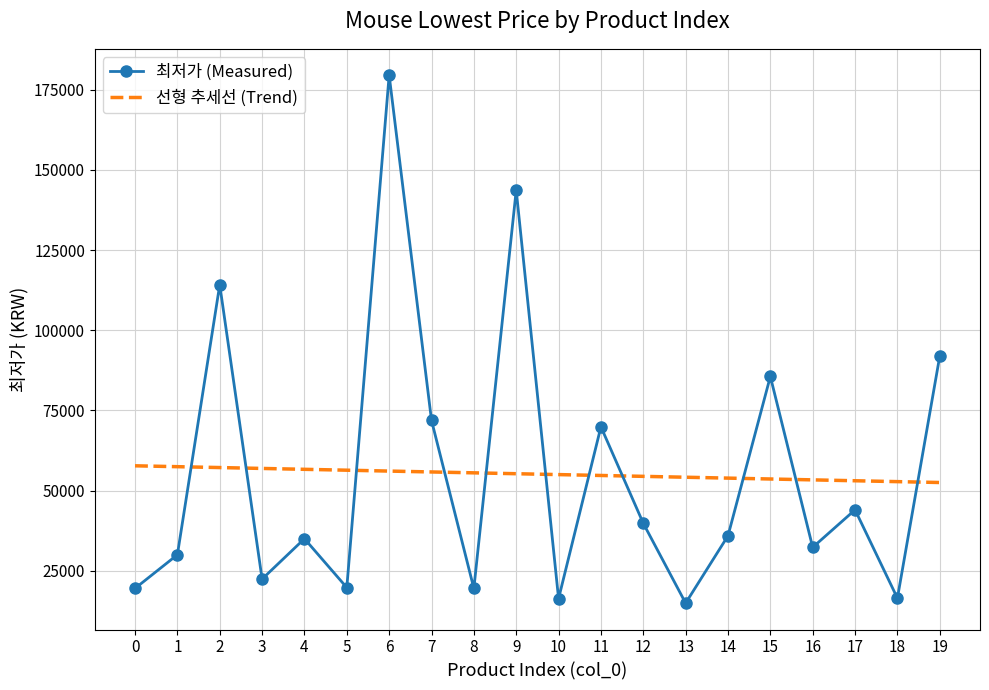

What is the difference between the 최저가 (Measured) values at 8 and 1?

10510.0